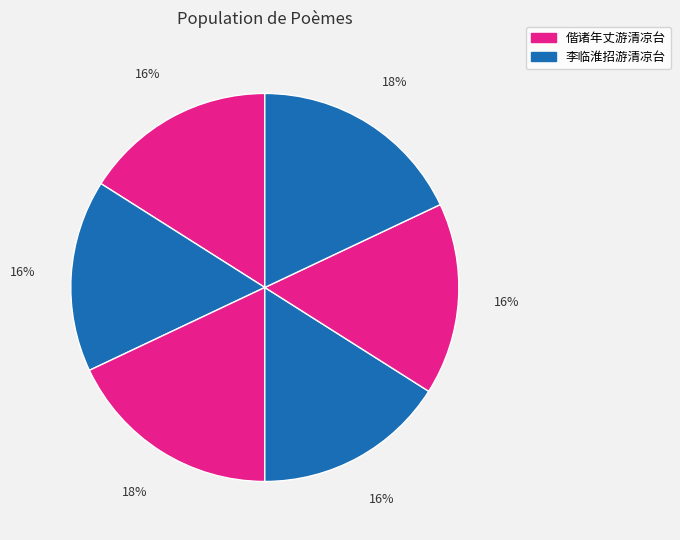

How many segments does this pie chart have?

6